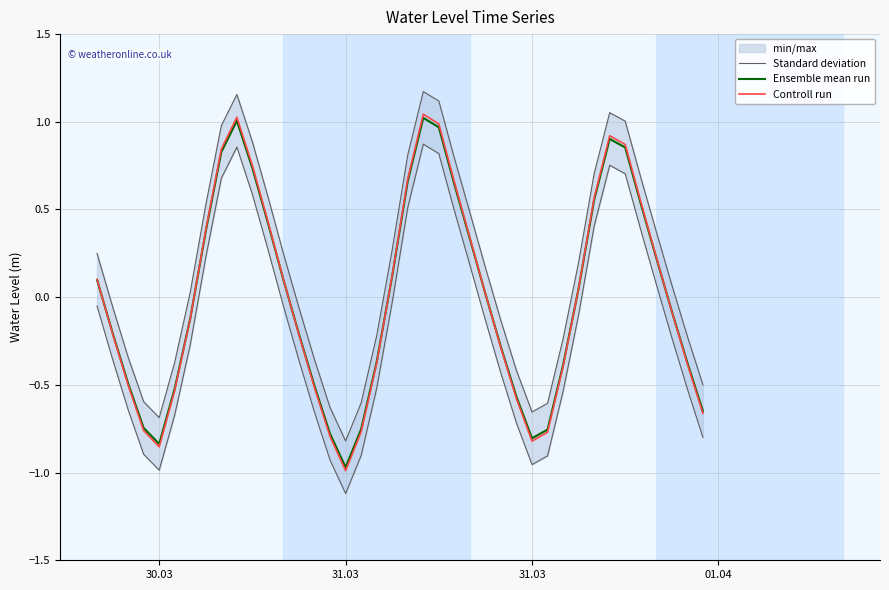

Reading left to right, what are all the values shown in this chart?

Standard deviation: -0.1	-0.4	-0.6	-0.9	-1.0	-0.7	-0.3	0.2	0.7	0.9	0.6	0.3	-0.1	-0.4	-0.7	-0.9	-1.1	-0.9	-0.5	-0.0	0.5	0.9	0.8	0.5	0.2	-0.1	-0.4	-0.7	-1.0	-0.9	-0.5	-0.1	0.4	0.8	0.7	0.4	0.1	-0.2	-0.5	-0.8
Ensemble mean run: 0.1	-0.2	-0.5	-0.7	-0.8	-0.5	-0.1	0.4	0.8	1.0	0.7	0.4	0.1	-0.2	-0.5	-0.8	-1.0	-0.8	-0.4	0.1	0.7	1.0	1.0	0.6	0.3	0.0	-0.3	-0.6	-0.8	-0.8	-0.4	0.0	0.6	0.9	0.9	0.5	0.2	-0.1	-0.4	-0.6
Controll run: 0.1	-0.2	-0.5	-0.8	-0.9	-0.5	-0.1	0.4	0.8	1.0	0.8	0.4	0.1	-0.2	-0.5	-0.8	-1.0	-0.8	-0.4	0.1	0.7	1.0	1.0	0.7	0.3	0.0	-0.3	-0.6	-0.8	-0.8	-0.4	0.1	0.6	0.9	0.9	0.5	0.2	-0.1	-0.4	-0.7